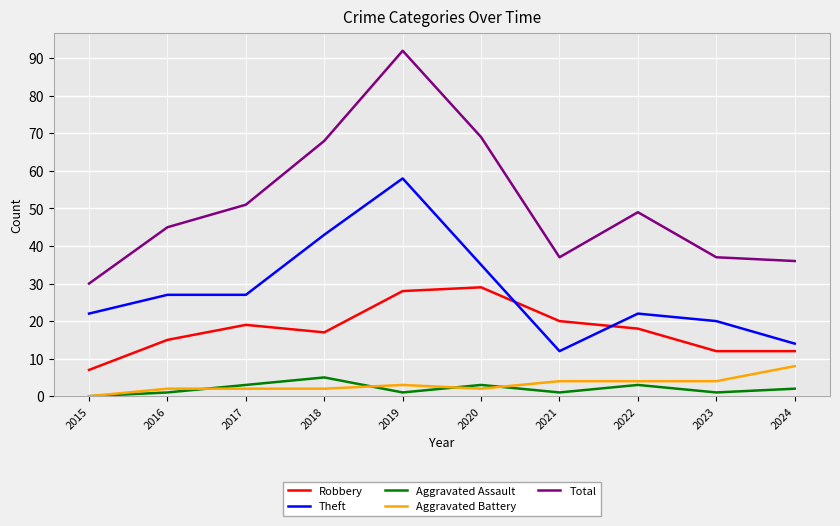

The Total series shows 81 at 2022. True or false?

False